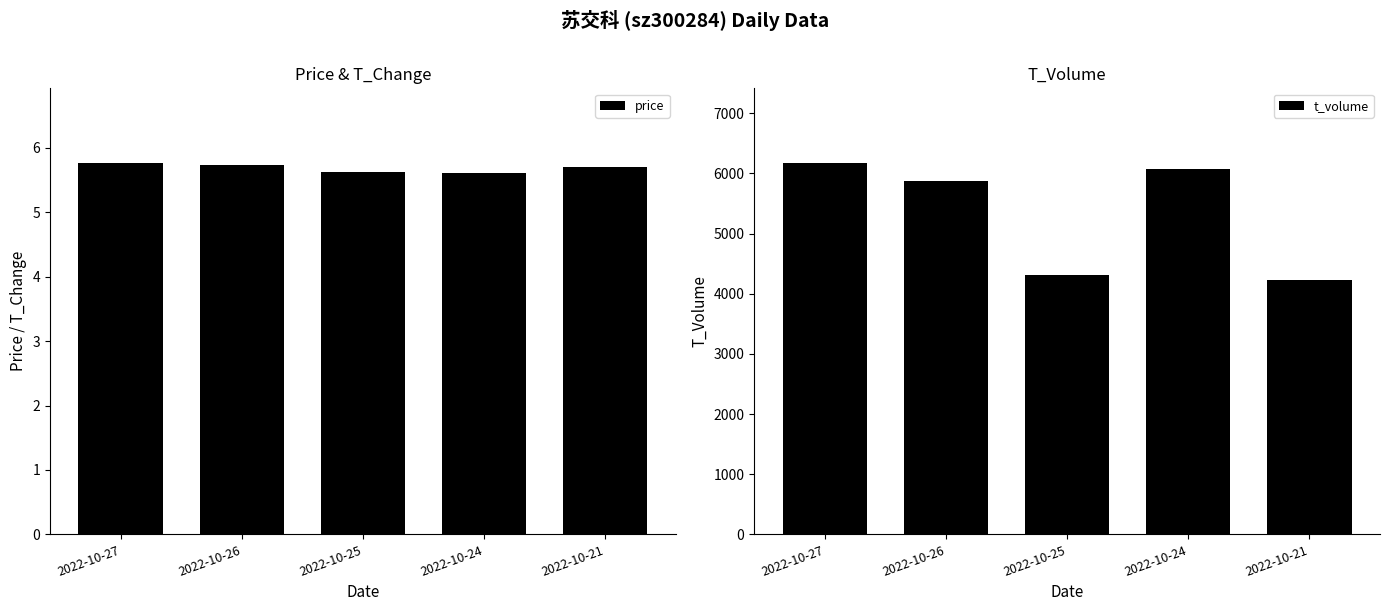

What are all the series names shown in the legend?

price, t_volume